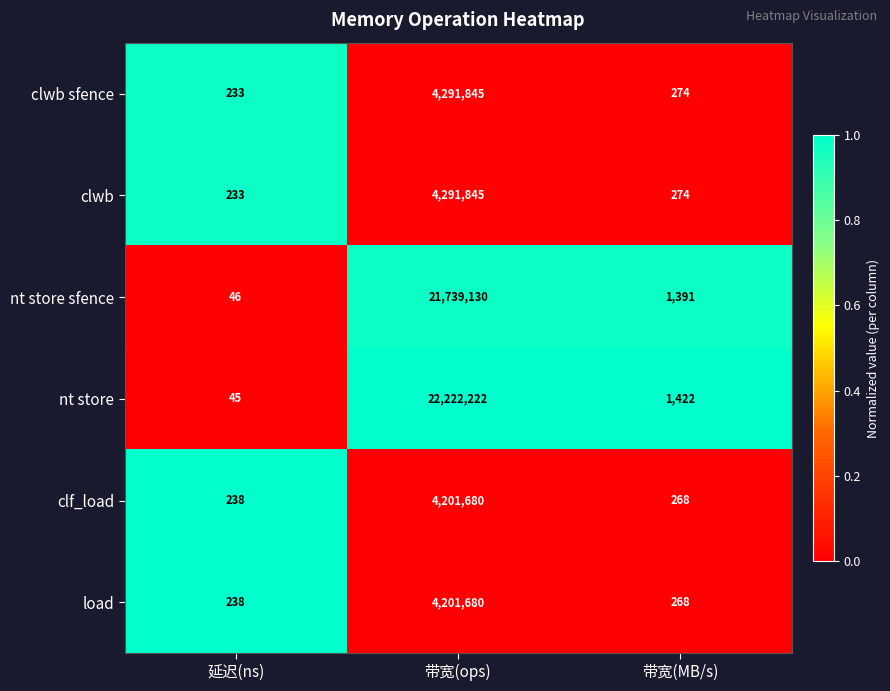

Reading left to right, what are all the values shown in this chart?

clwb sfence: 延迟(ns)=233	带宽(ops)=4291845	带宽(MB/s)=274
clwb: 延迟(ns)=233	带宽(ops)=4291845	带宽(MB/s)=274
nt store sfence: 延迟(ns)=46	带宽(ops)=21739130	带宽(MB/s)=1391
nt store: 延迟(ns)=45	带宽(ops)=22222222	带宽(MB/s)=1422
clf_load: 延迟(ns)=238	带宽(ops)=4201680	带宽(MB/s)=268
load: 延迟(ns)=238	带宽(ops)=4201680	带宽(MB/s)=268